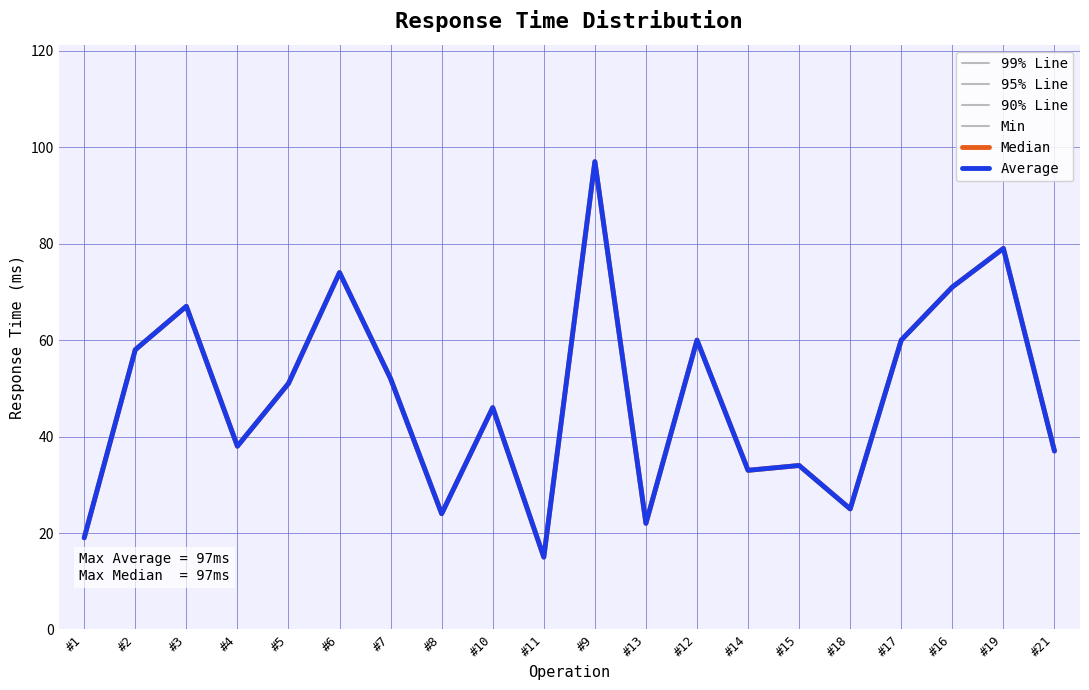

At #18, list the series in order from largest to smallest.

99% Line, 95% Line, 90% Line, Min, Median, Average